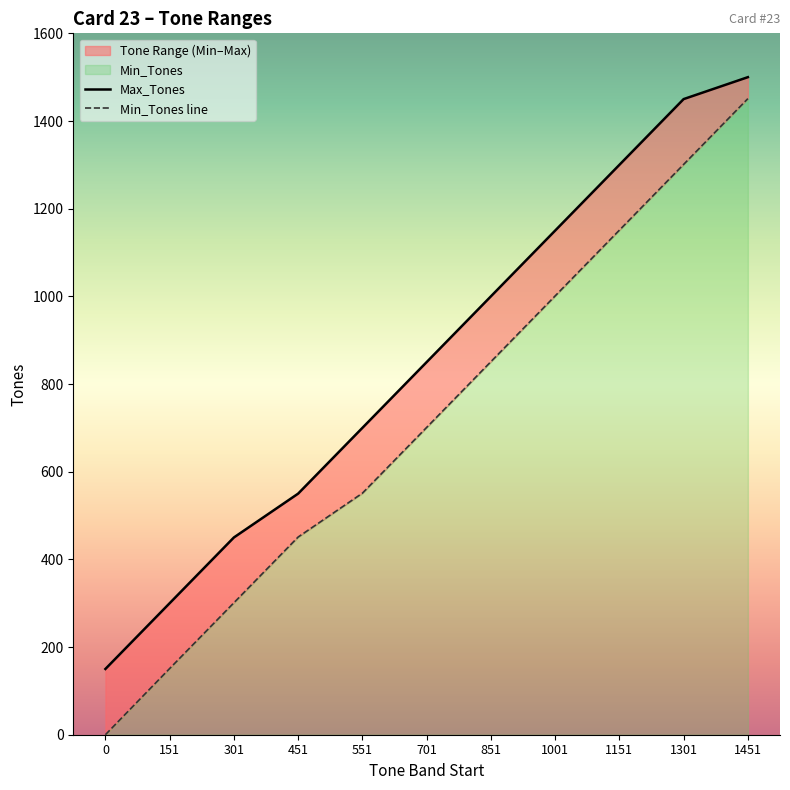

How many data points in Min_Tones line are above 701?

5